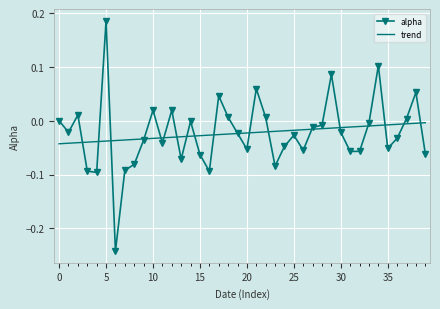

Which series has the largest range (max minus min)?

alpha